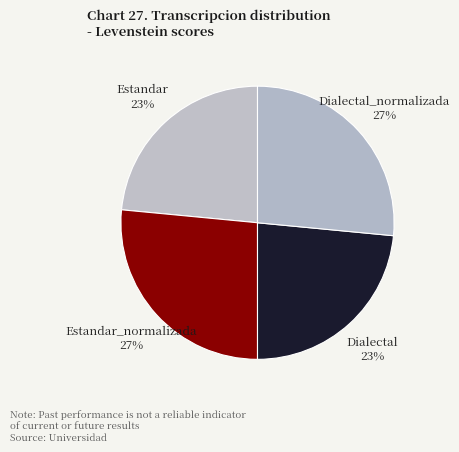

Is there a majority slice in this chart?

No